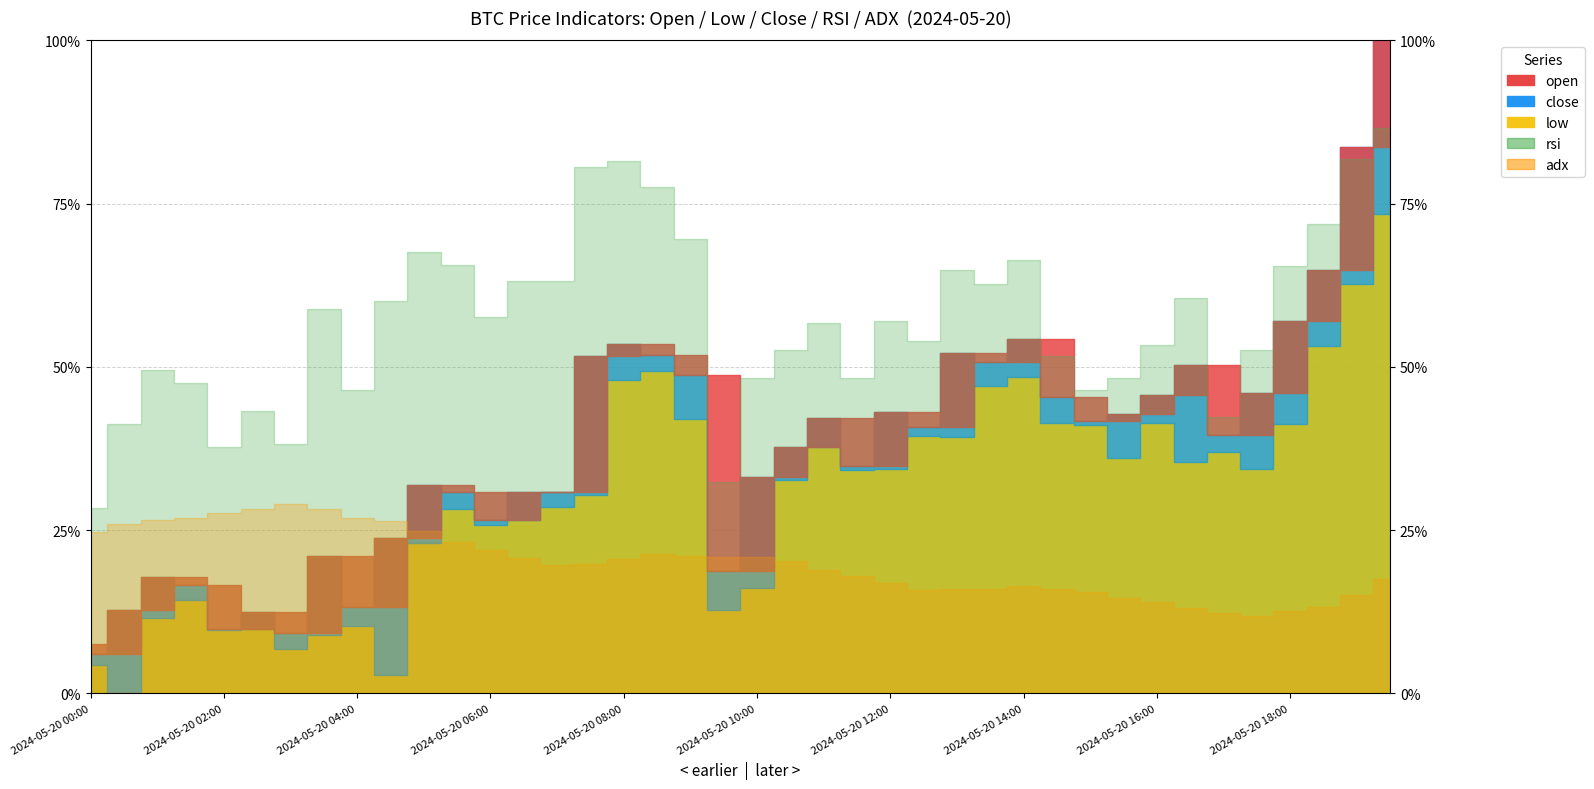

What position from the right is 2024-05-20 07:30?

25